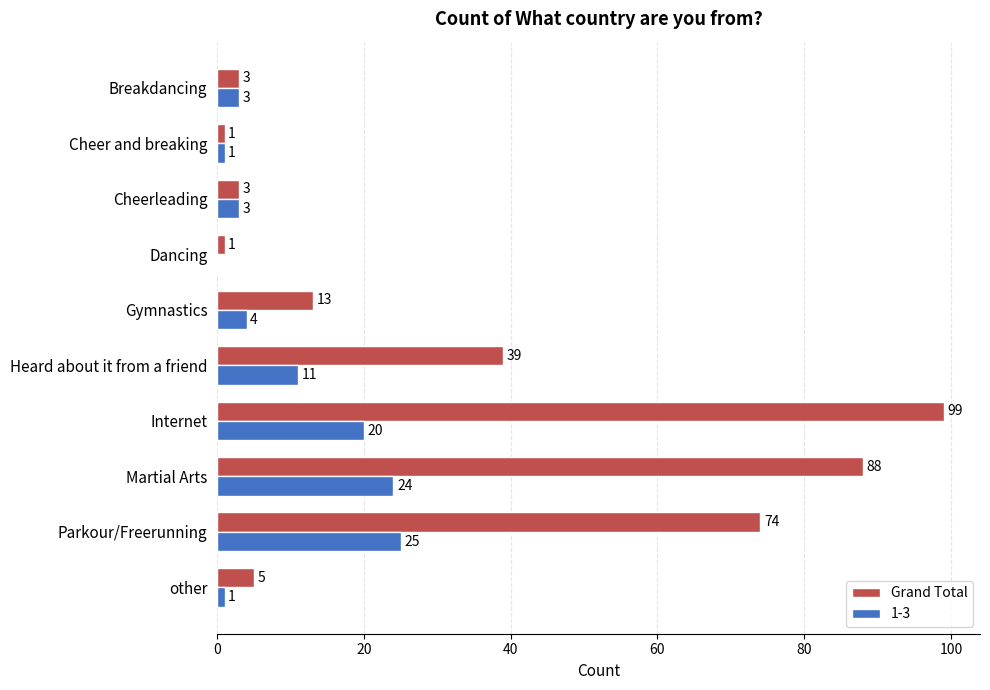

What is the sum of all 1-3 values?

92